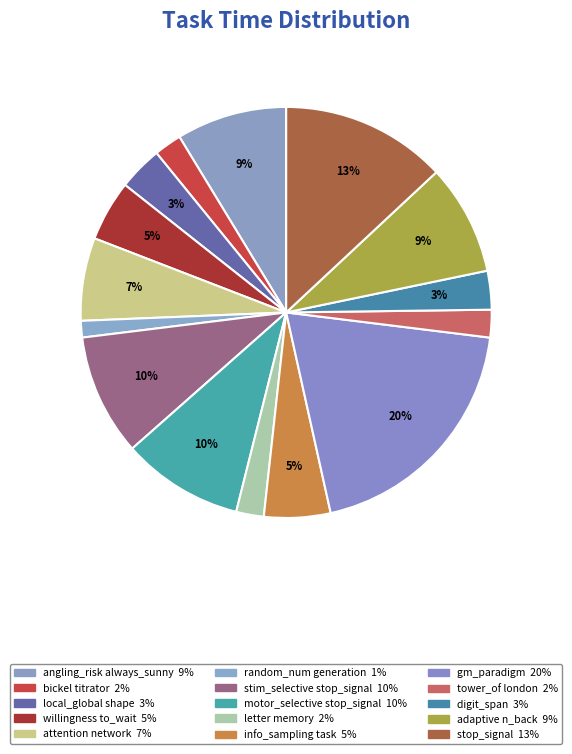

Is there any slice that represents more than half of the pie?

No